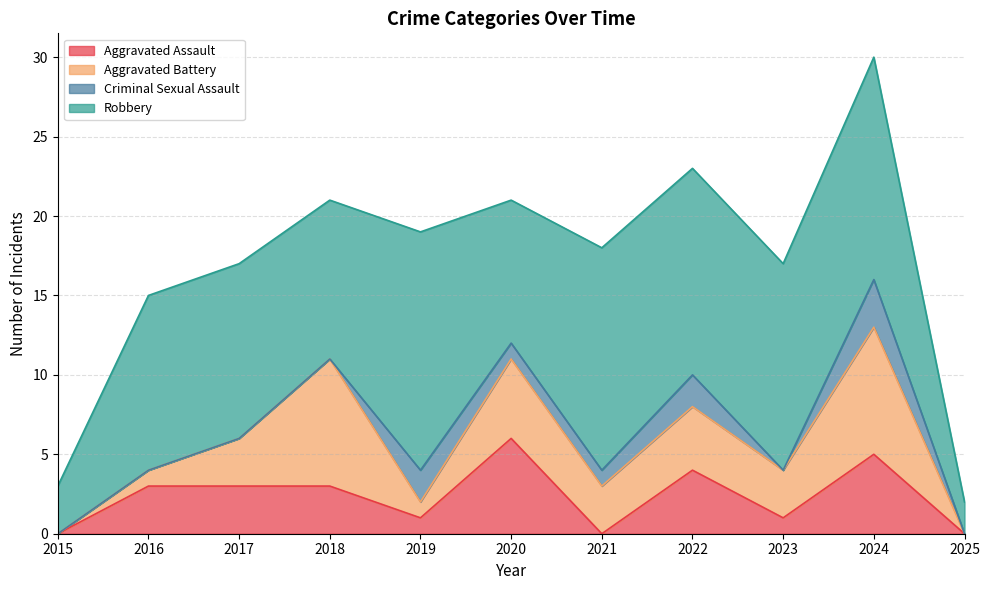

Reading left to right, list all the values displayed in this chart.

Aggravated Assault: 2015=0	2016=3	2017=3	2018=3	2019=1	2020=6	2021=0	2022=4	2023=1	2024=5	2025=0
Aggravated Battery: 2015=0	2016=1	2017=3	2018=8	2019=1	2020=5	2021=3	2022=4	2023=3	2024=8	2025=0
Criminal Sexual Assault: 2015=0	2016=0	2017=0	2018=0	2019=2	2020=1	2021=1	2022=2	2023=0	2024=3	2025=0
Robbery: 2015=3	2016=11	2017=11	2018=10	2019=15	2020=9	2021=14	2022=13	2023=13	2024=14	2025=2